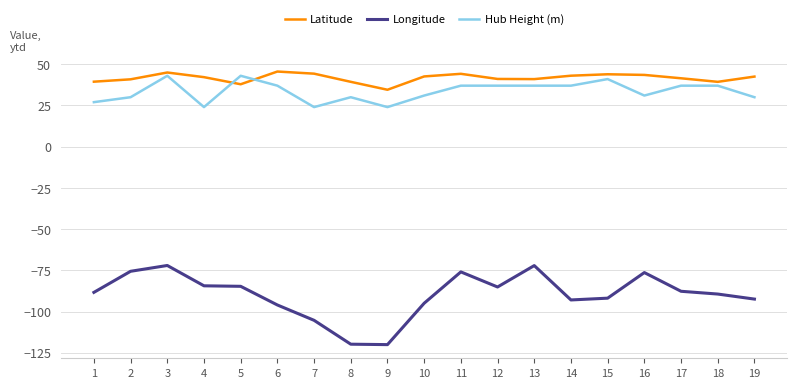

What is the greatest value displayed?

45.6